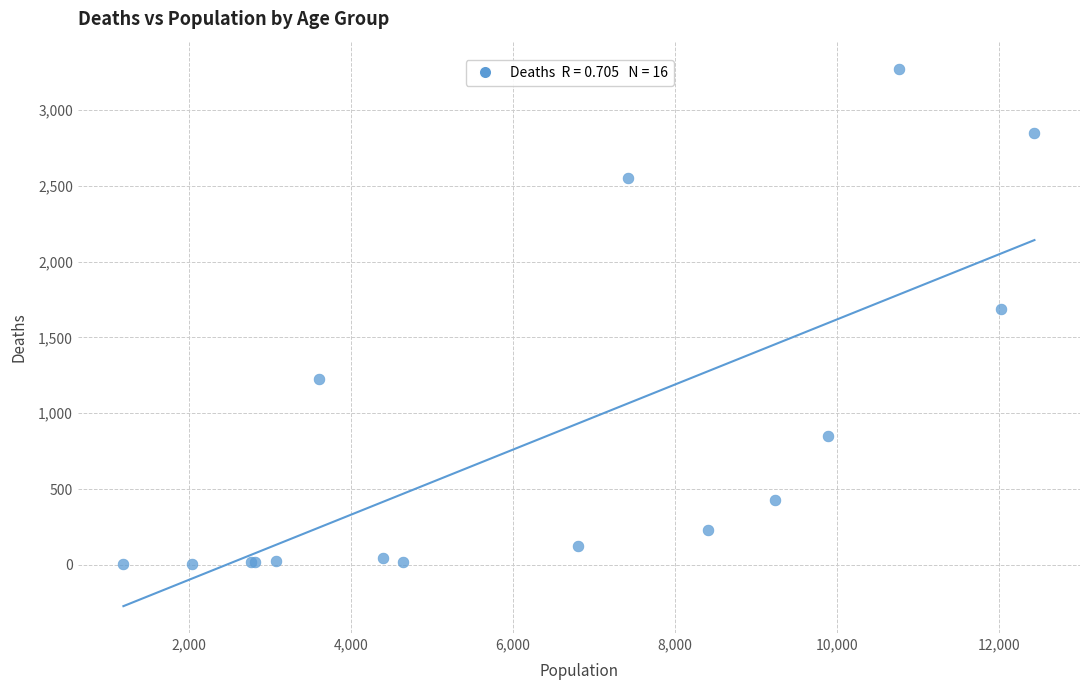

What Y value in the scatter plot is closest to 1638?

1690